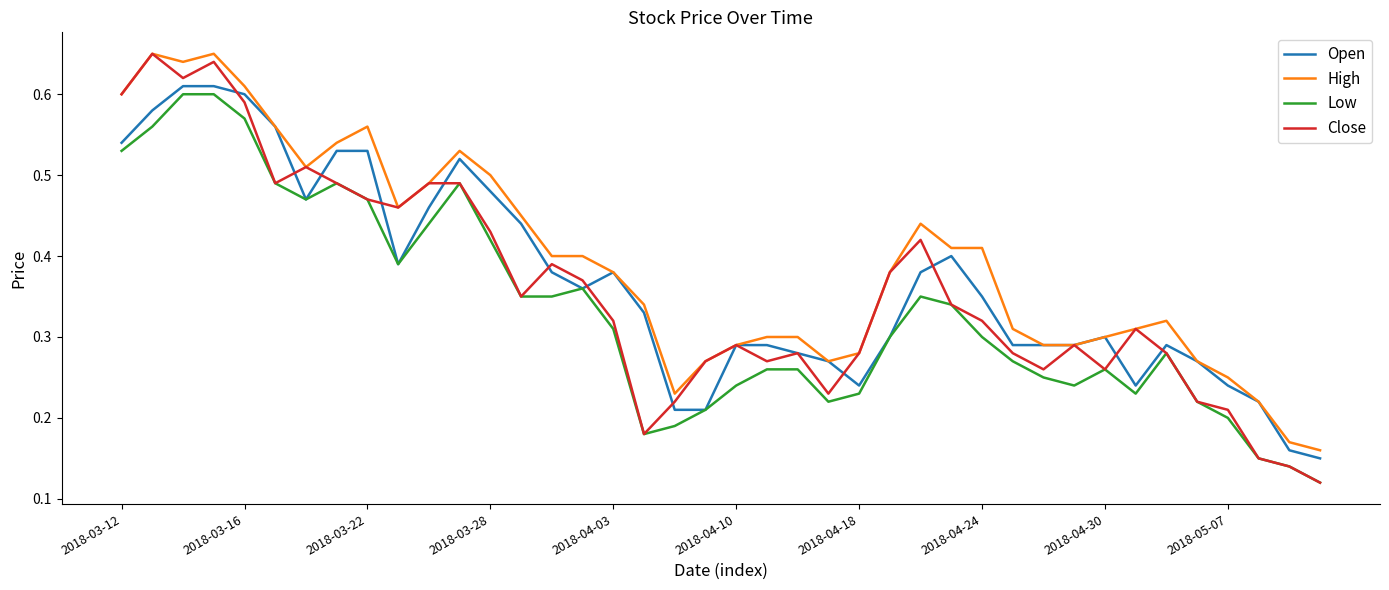

Which series has the widest spread of values?

Close